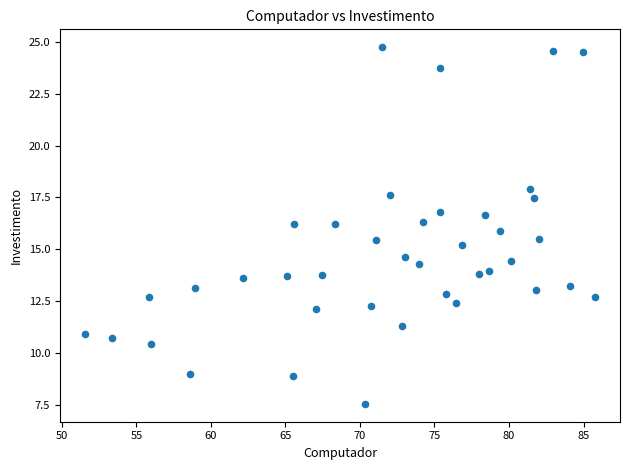

What is the range of Y values (max minus min)?

17.2